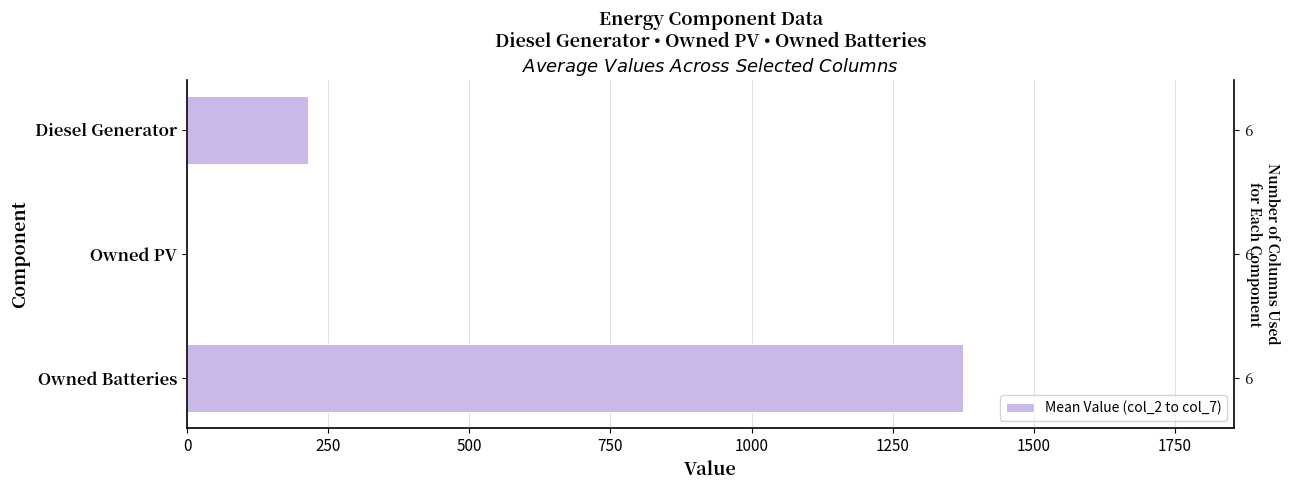

How many data points does each series have?

3